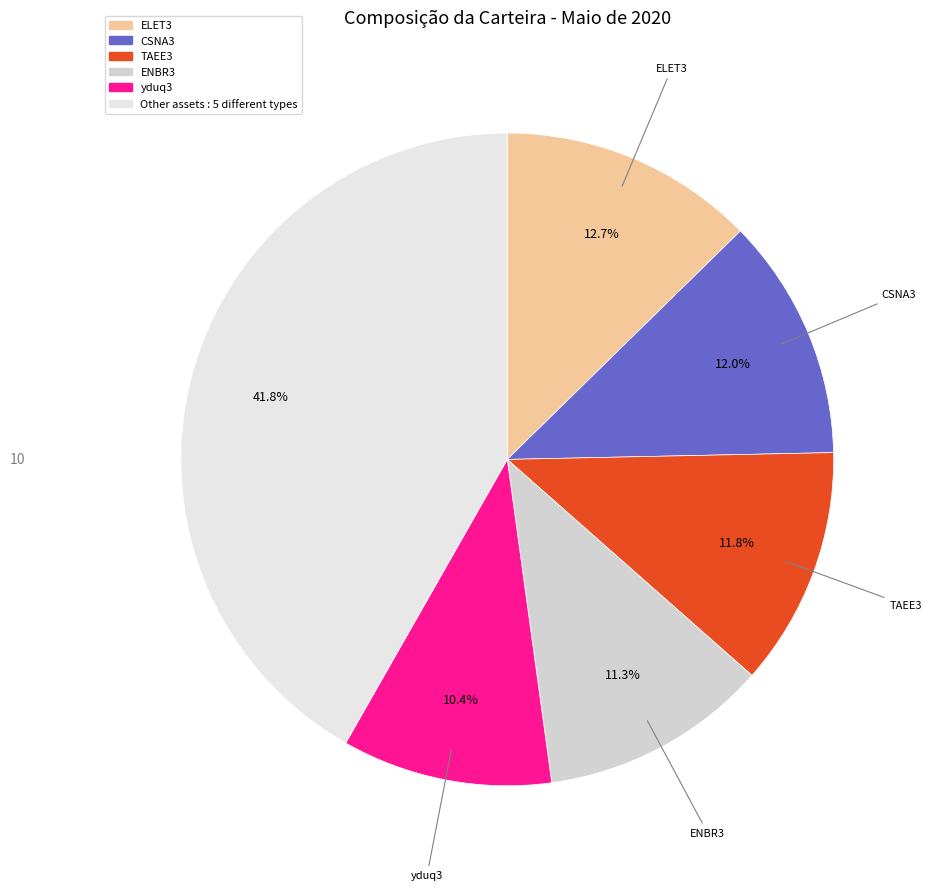

To the nearest percent, what is the difference between the largest and smallest slice percentages?

31%